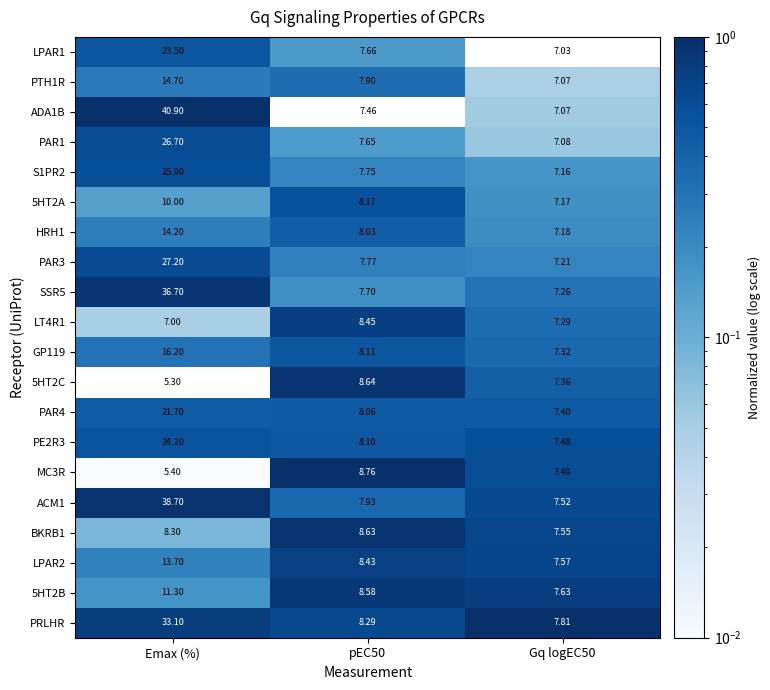

At which category is the sum across all series the highest?

Emax (%)